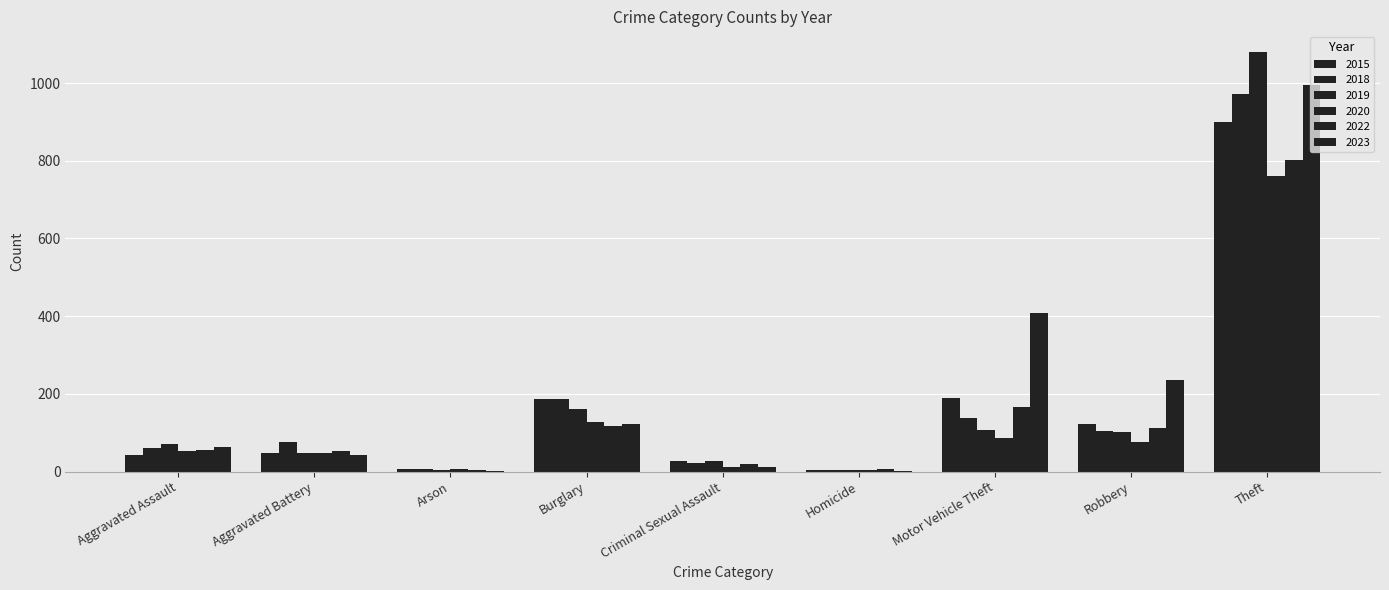

At which category is the sum across all series the highest?

Theft